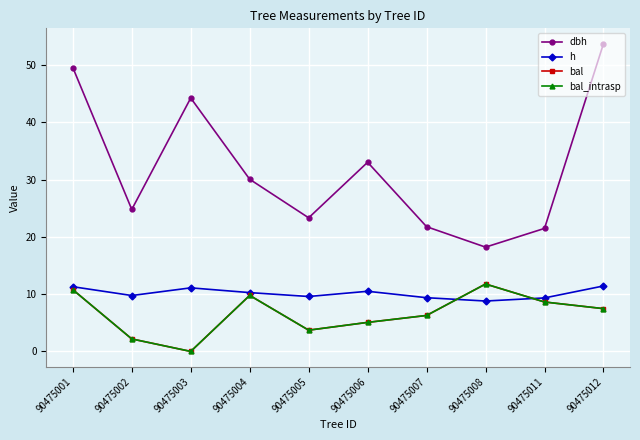

At 90475006, list the series in order from smallest to largest.

bal, bal_intrasp, h, dbh